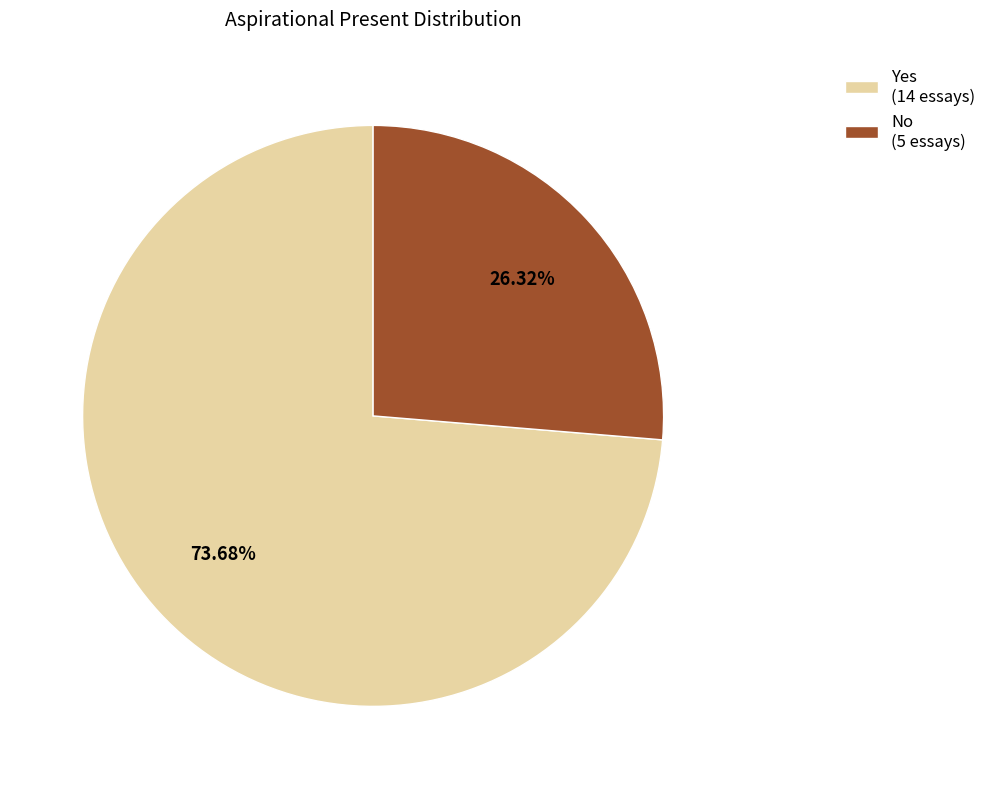

Rank the categories by value from highest to lowest.

Yes, No